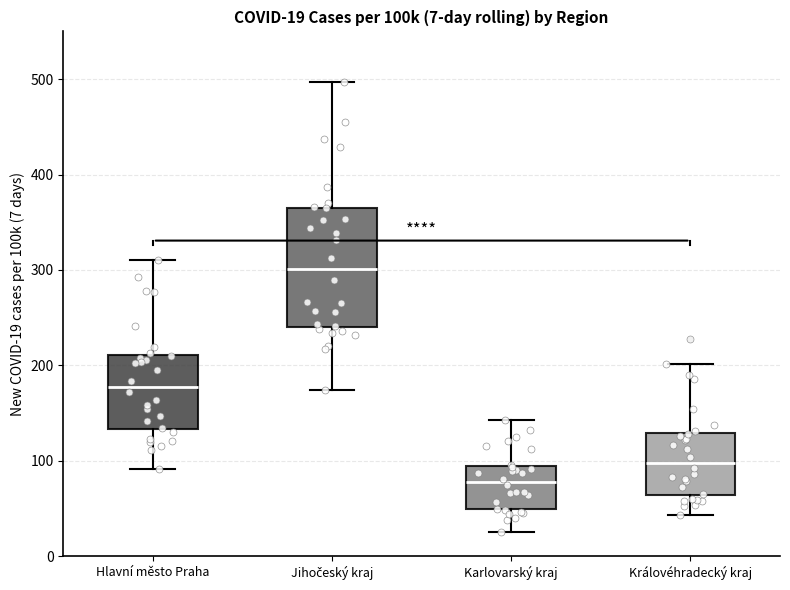

Which box has the highest median line?

Jihočeský kraj